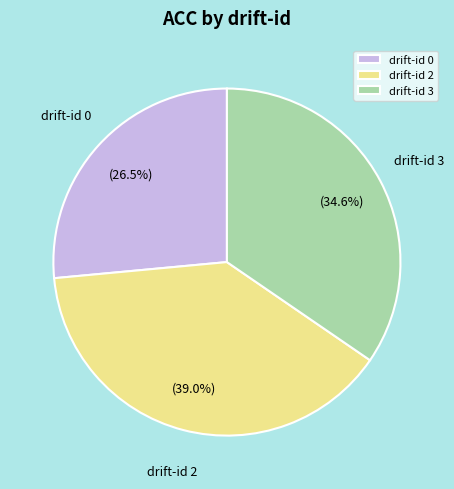

Is there any slice that represents more than half of the pie?

No